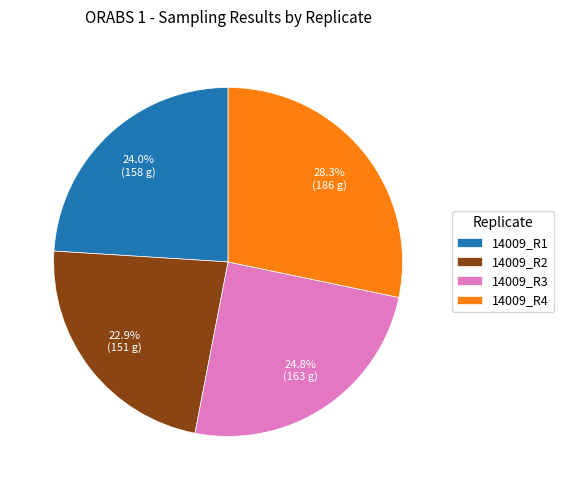

Is there any slice that represents more than half of the pie?

No